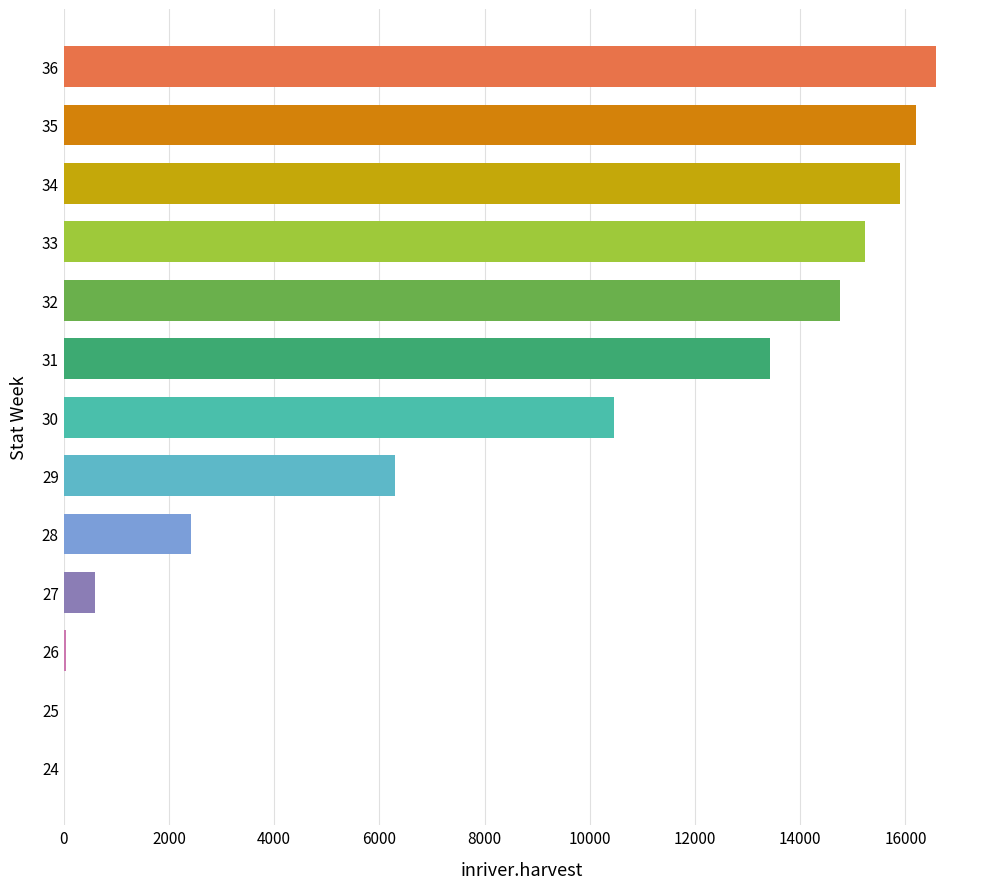

Approximately how many times larger is the value at 30 compared to 27?

17.4